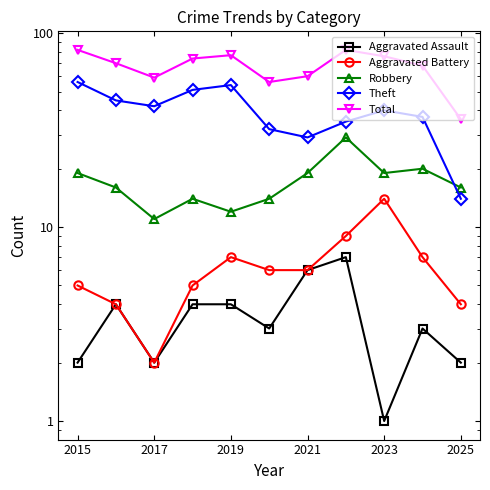

Which label corresponds to the largest value in the chart?

2015